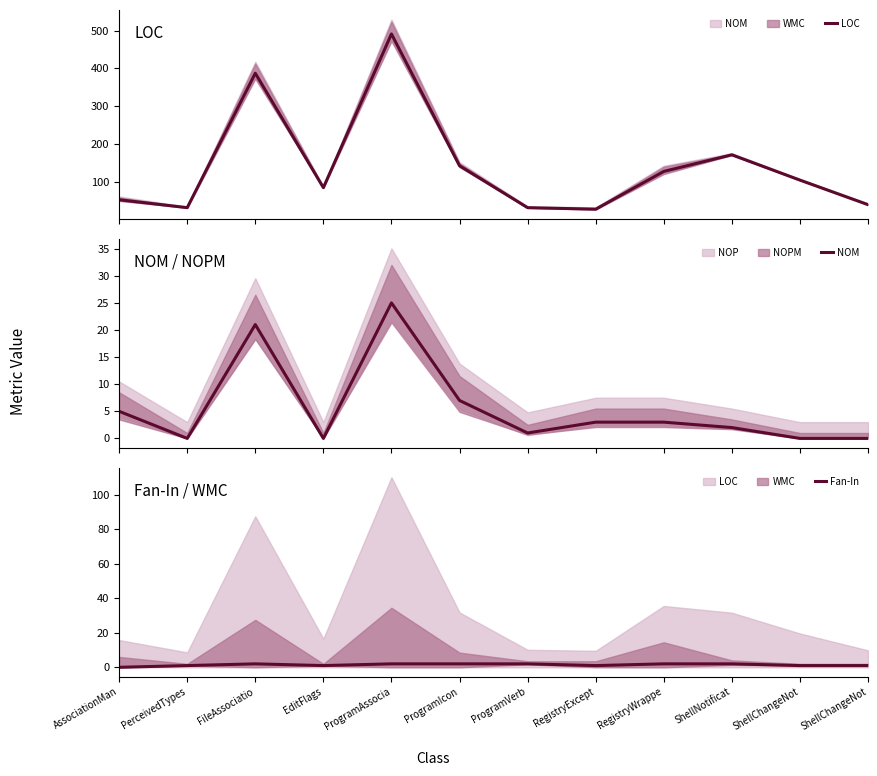

What is the sum of the NOM values at RegistryExcept and ShellChangeNot?

3